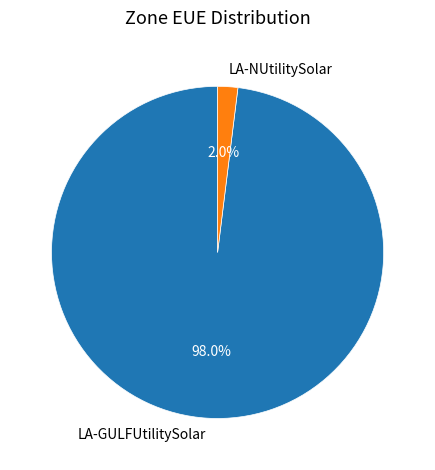

Combined, do LA-GULFUtilitySolar and LA-NUtilitySolar account for over 50%?

Yes